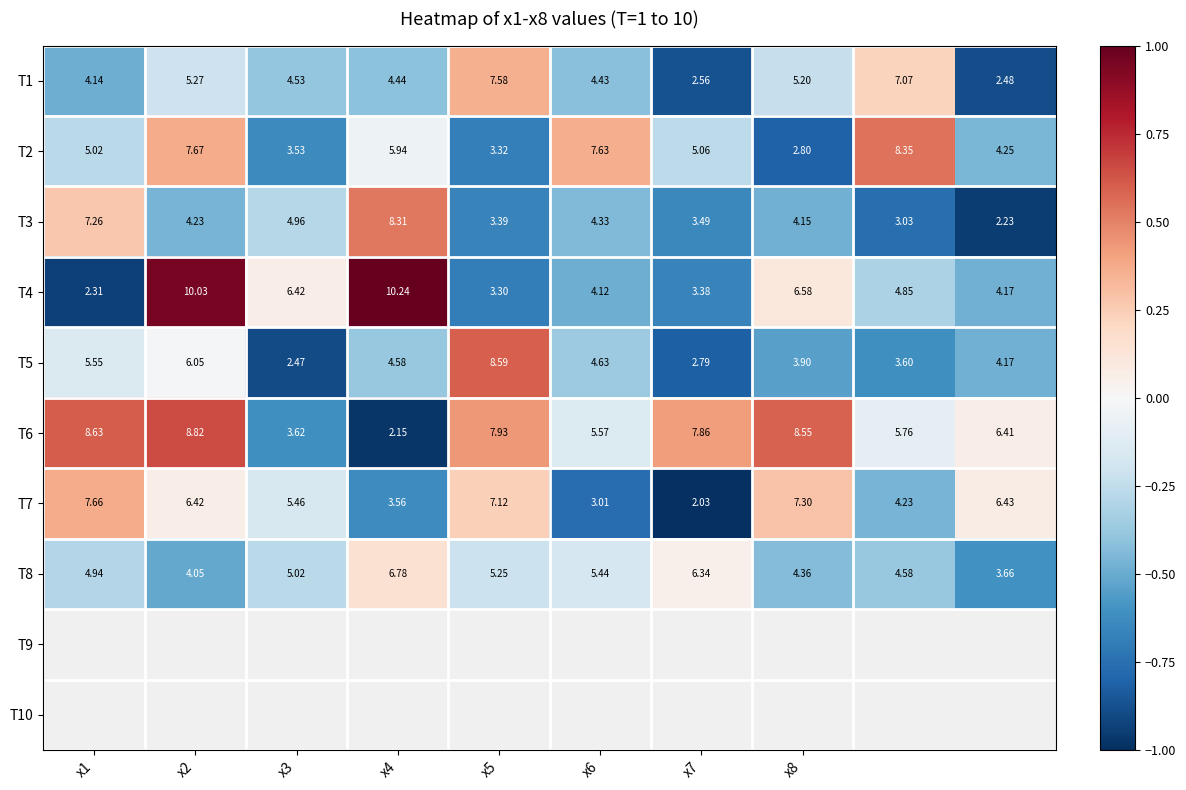

How many series are shown in this chart?

8